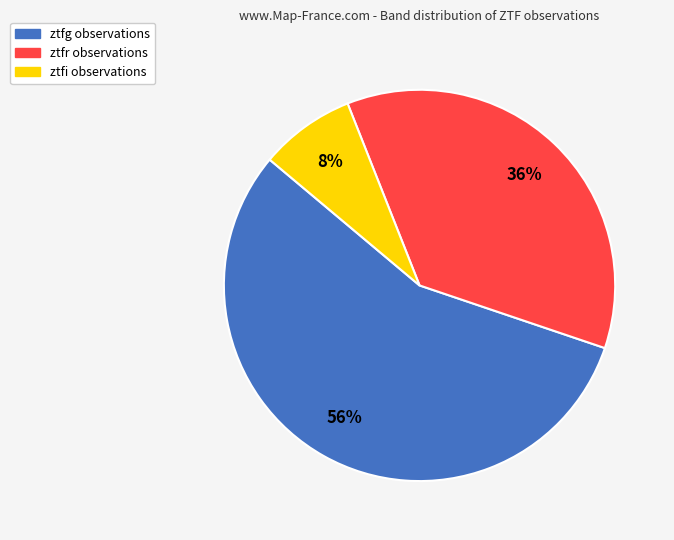

What percentage is the ztfg slice, to the nearest percent?

56%